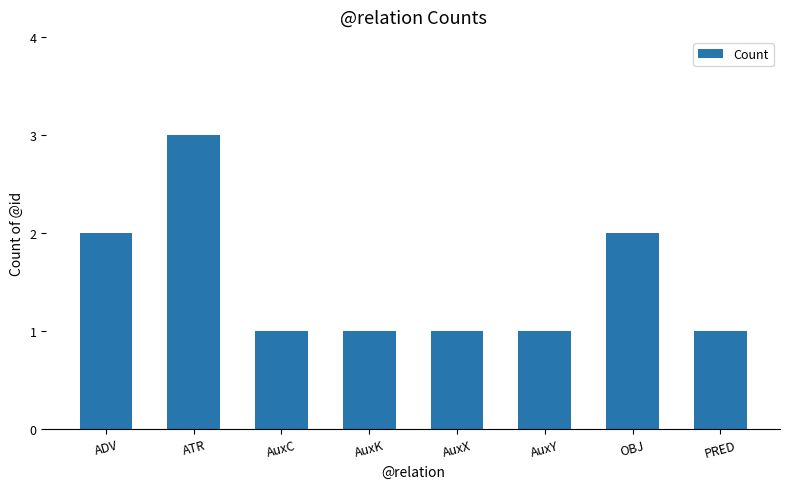

Is it true that the value at PRED is 2?

False